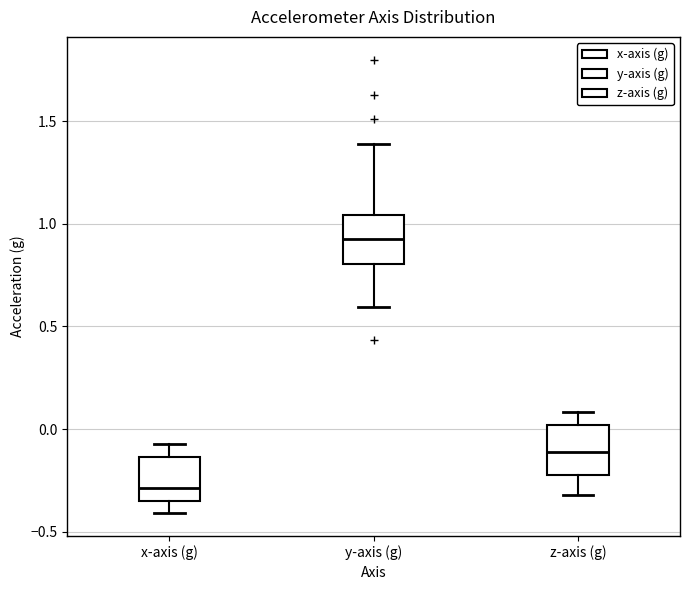

Reading left to right, read every box against the y-axis: the position of its median line, the range the box covers, and the ends of its whiskers. The values are not printed on the chart, so give them approximately, as read against the axis.

x-axis (g): median -0.30, box -0.35 to -0.15, whiskers -0.40 to -0.05
y-axis (g): median 0.95, box 0.80 to 1.05, whiskers 0.60 to 1.40
z-axis (g): median -0.10, box -0.20 to 0.00, whiskers -0.30 to 0.10